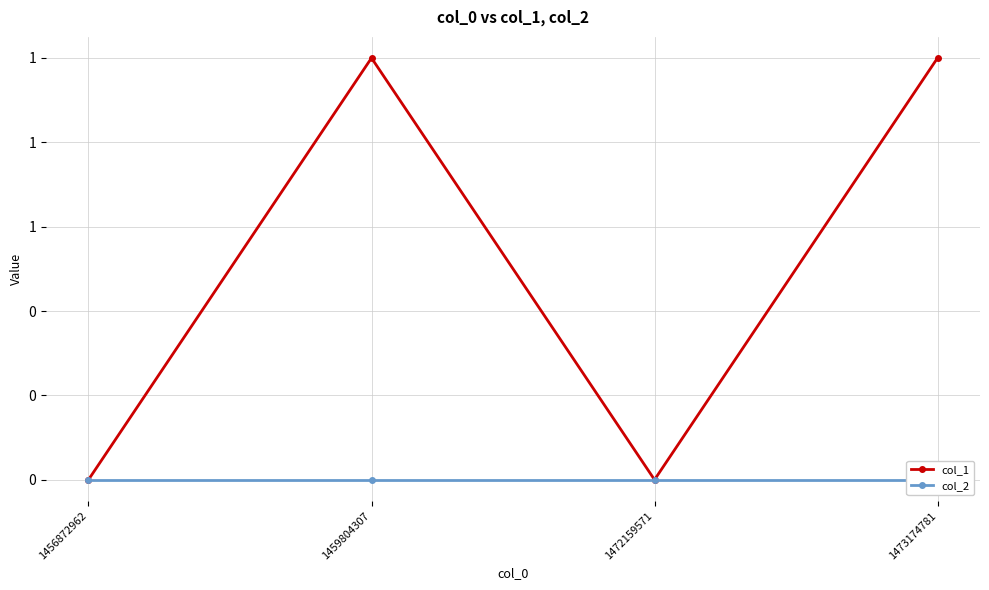

List the series in order of their overall mean, lowest first.

col_2, col_1